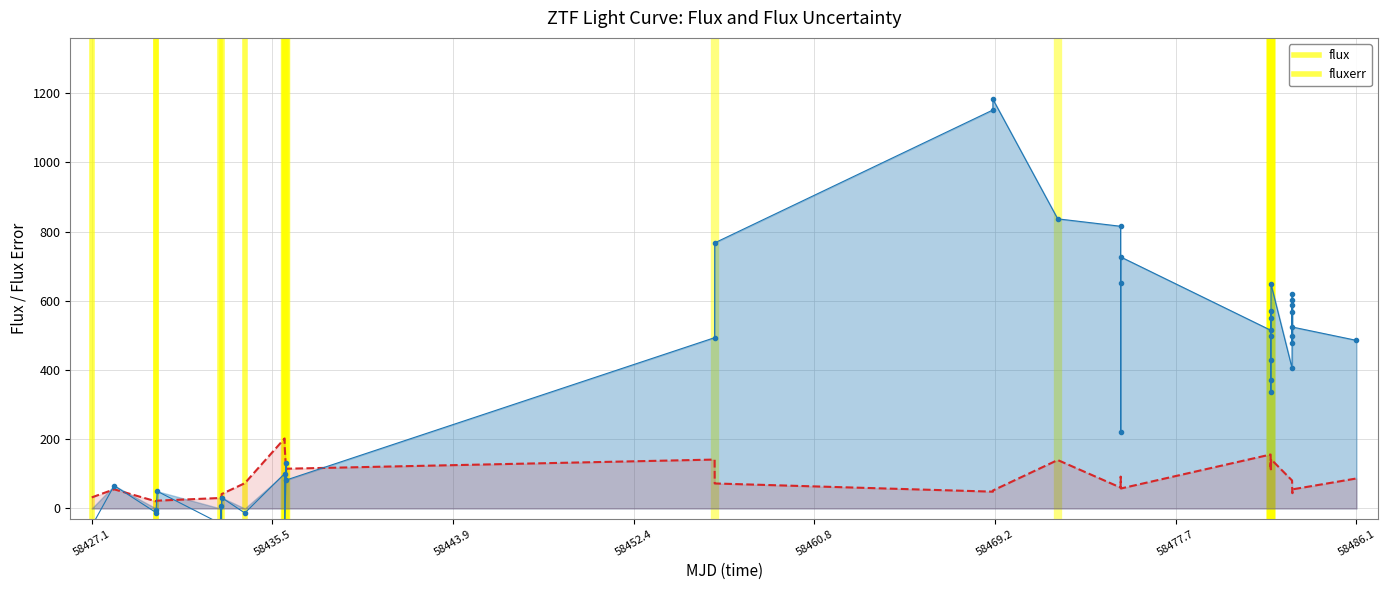

How many interior local peaks does the fluxerr series have?

10